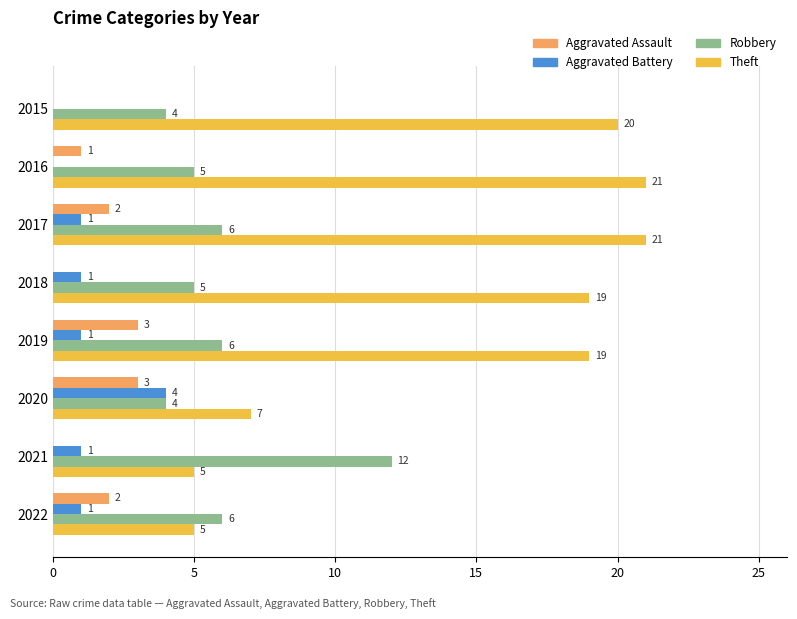

What is the sum of all Robbery values?

48